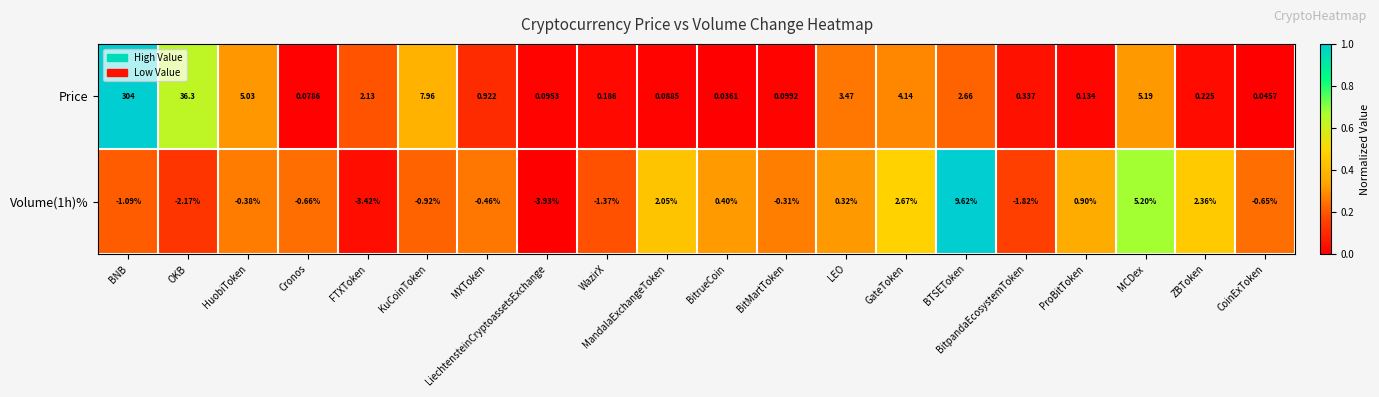

Which category has the lowest value across all series?

LiechtensteinCryptoassetsExchange